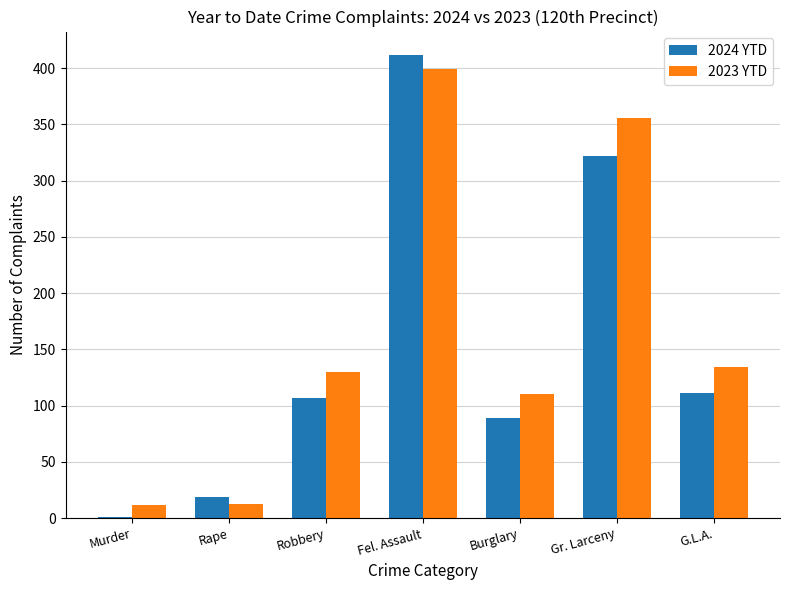

The 2023 YTD series shows 356 at Gr. Larceny. True or false?

True